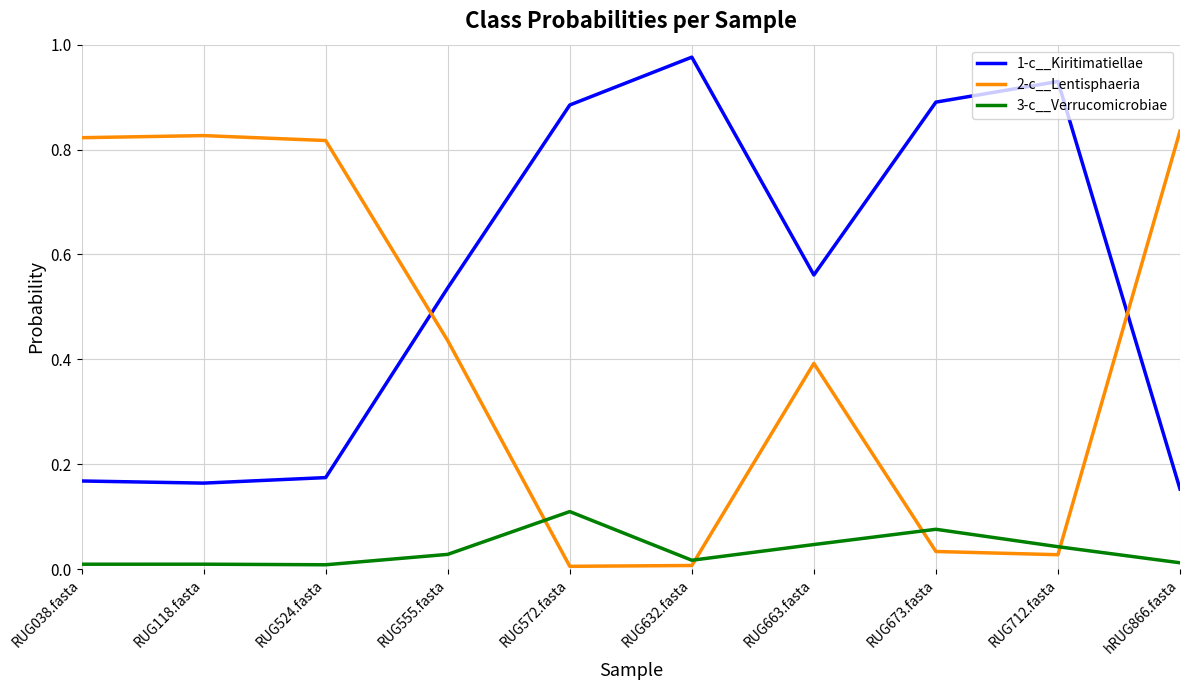

After their last crossing, which series has the higher values: 3-c__Verrucomicrobiae or 2-c__Lentisphaeria?

2-c__Lentisphaeria